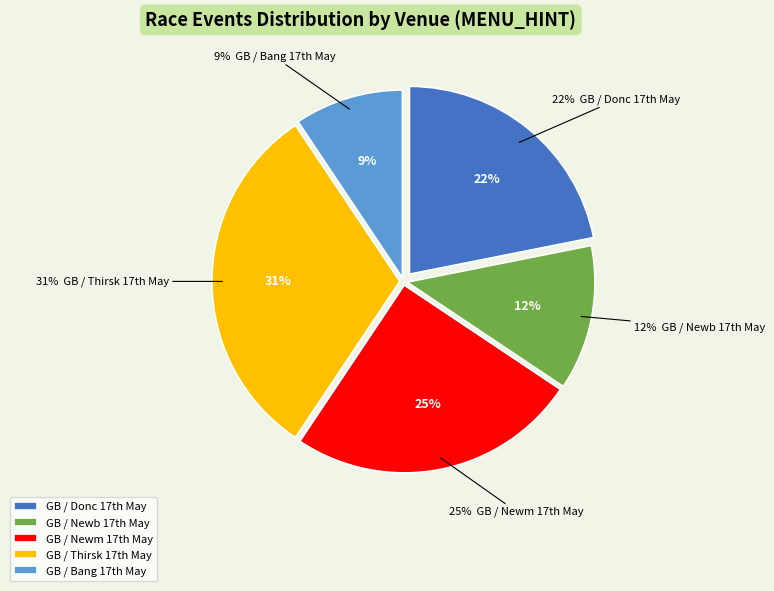

Is there any slice that represents more than half of the pie?

No